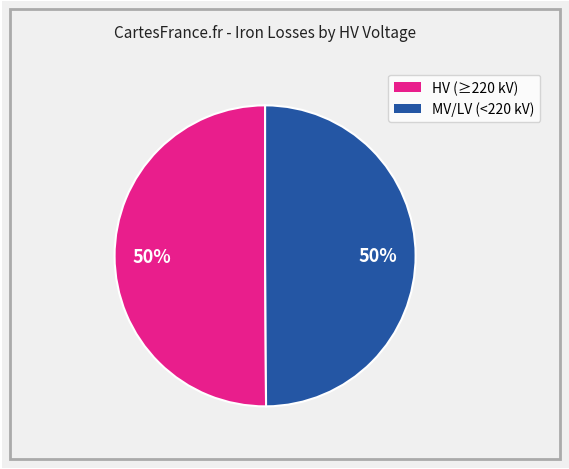

To the nearest percent, what is the average slice percentage?

50%